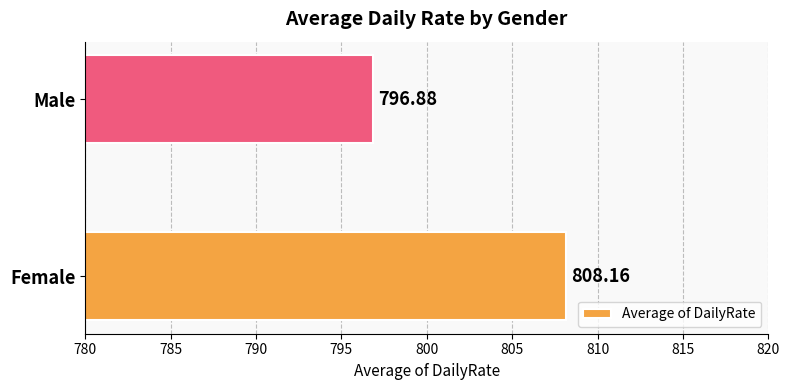

Between Female and Male, which is larger?

Female